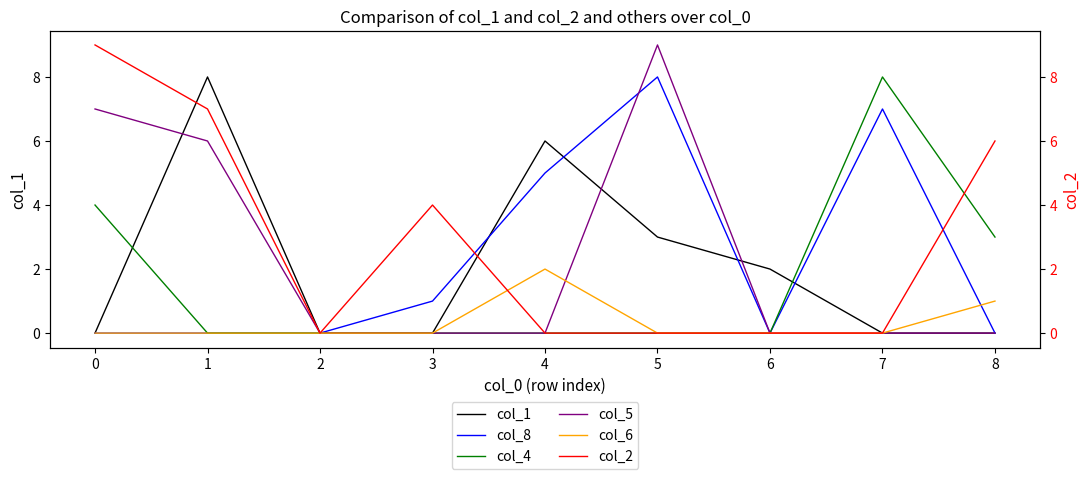

Is the value of col_6 at 7 greater than the value of col_8 at 7?

No